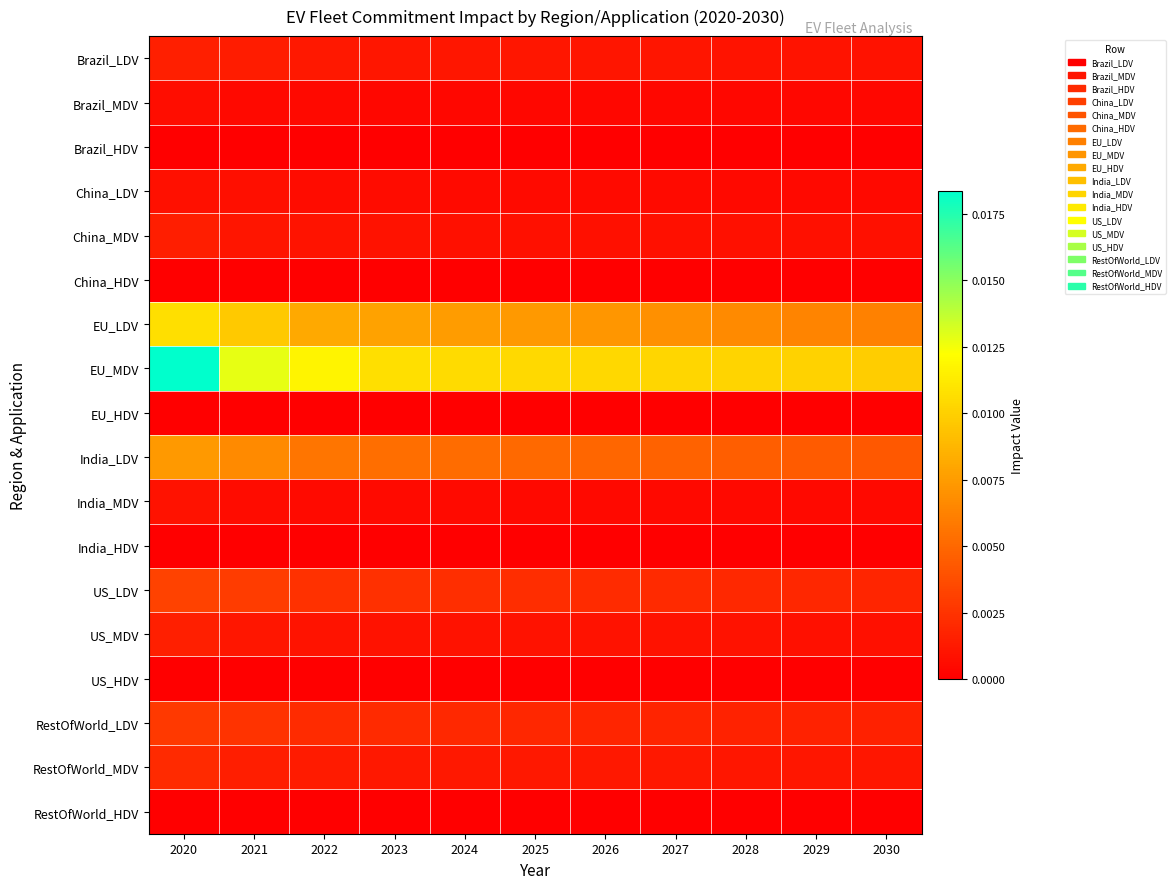

At how many categories does at least one series exceed 0?

11